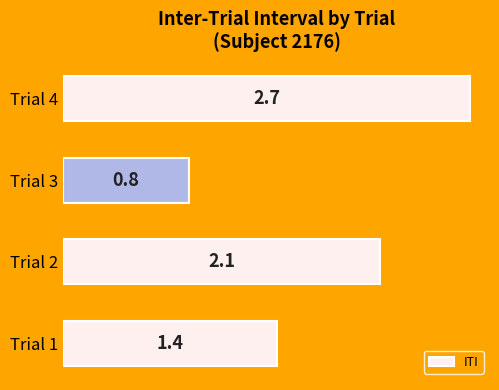

How many bars are there in total?

4